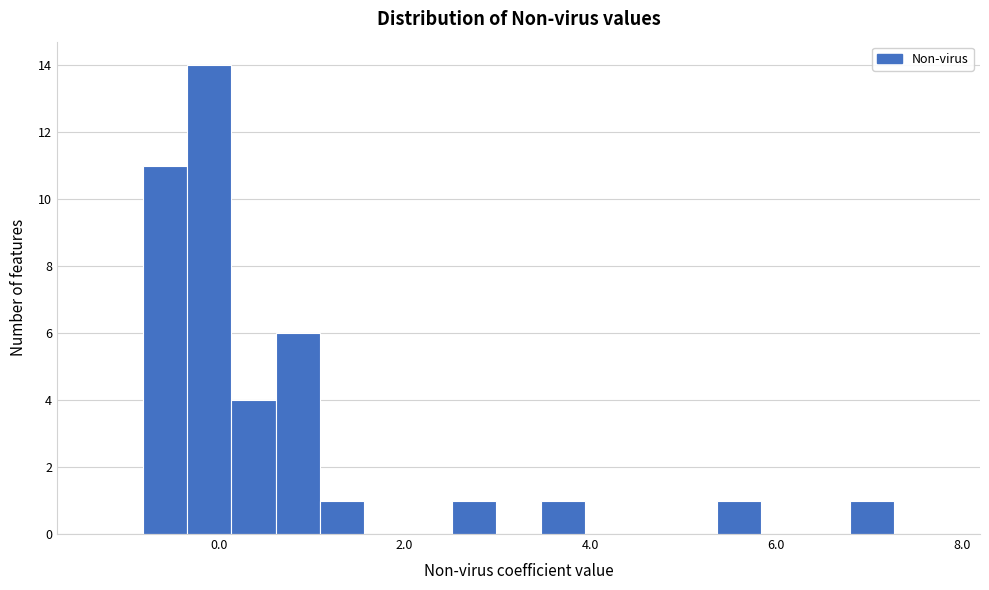

Read against the x-axis, roughly where is the centre of the tallest bar?

0.0